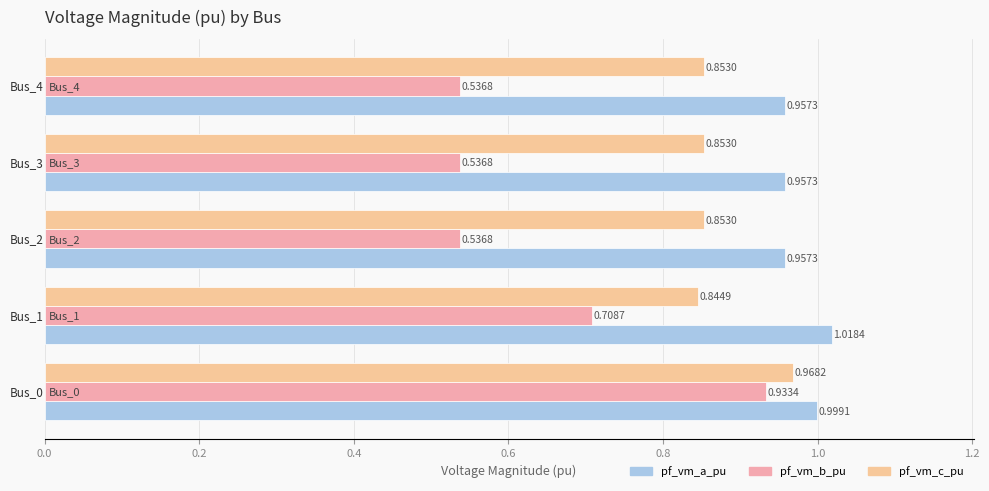

How many distinct data groups are displayed?

3